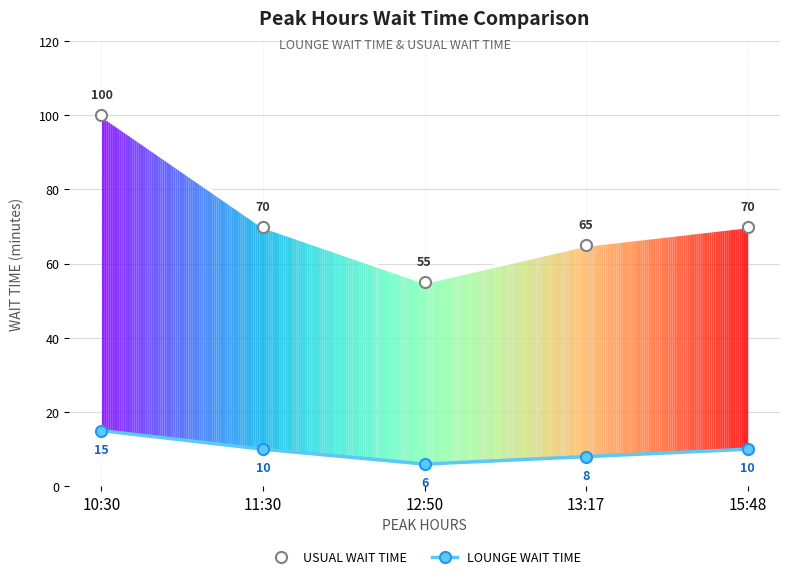

What is the label of the 4th point from the right?

11:30